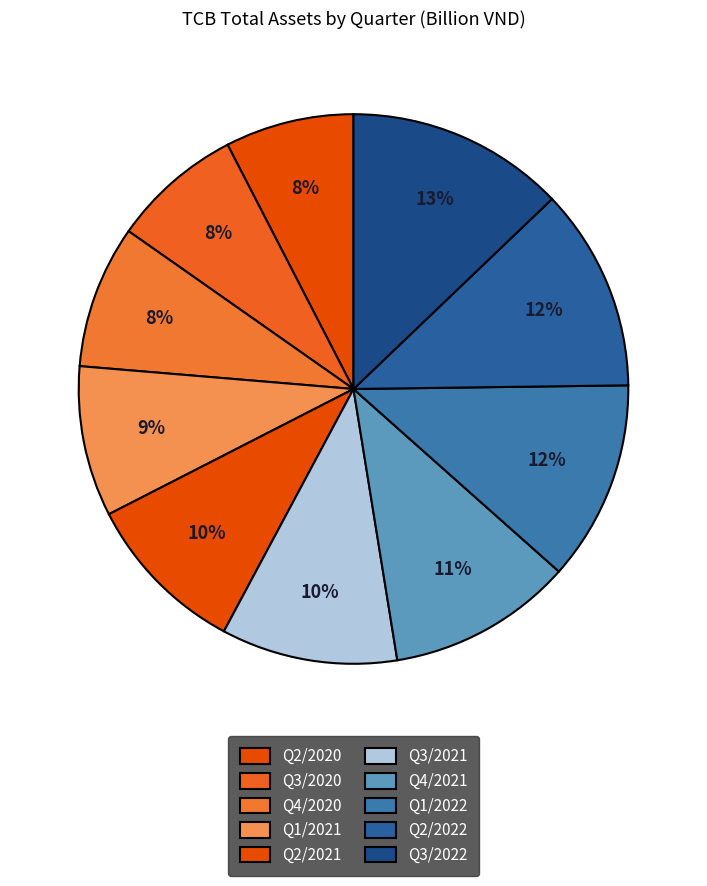

To the nearest percent, what percentage of the pie is Q3/2022?

13%